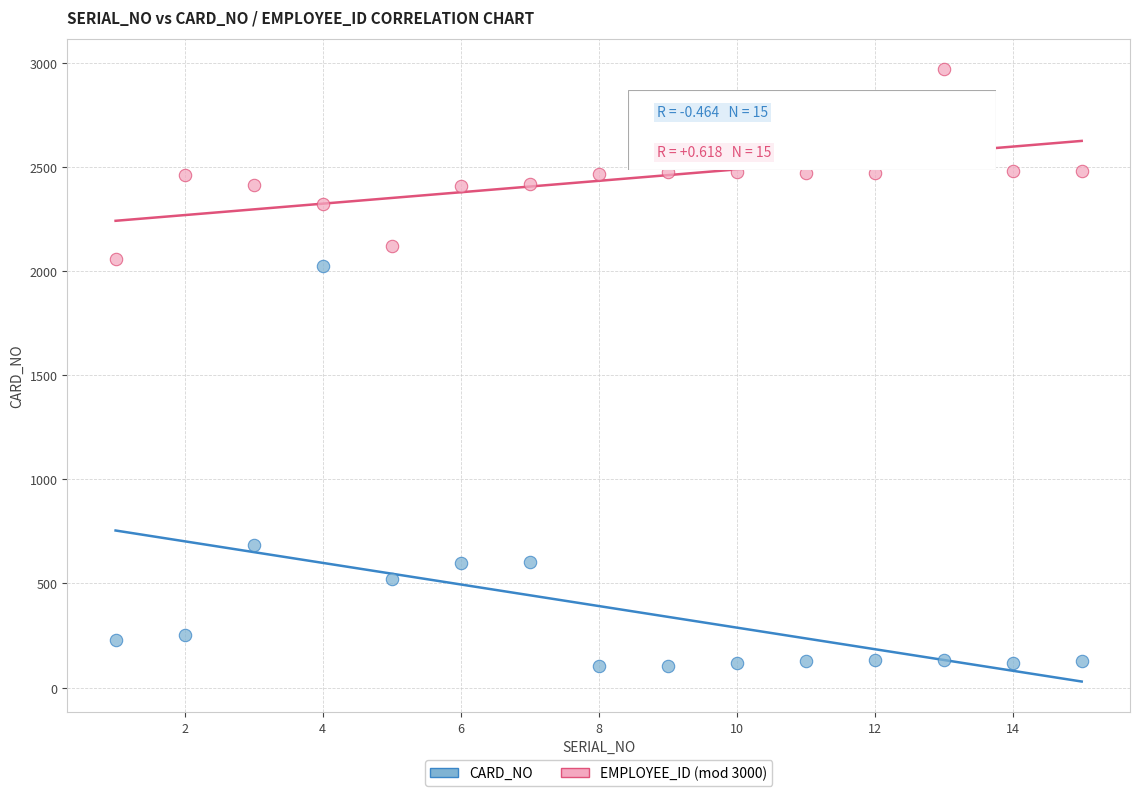

Which series contains the lowest Y value?

CARD_NO